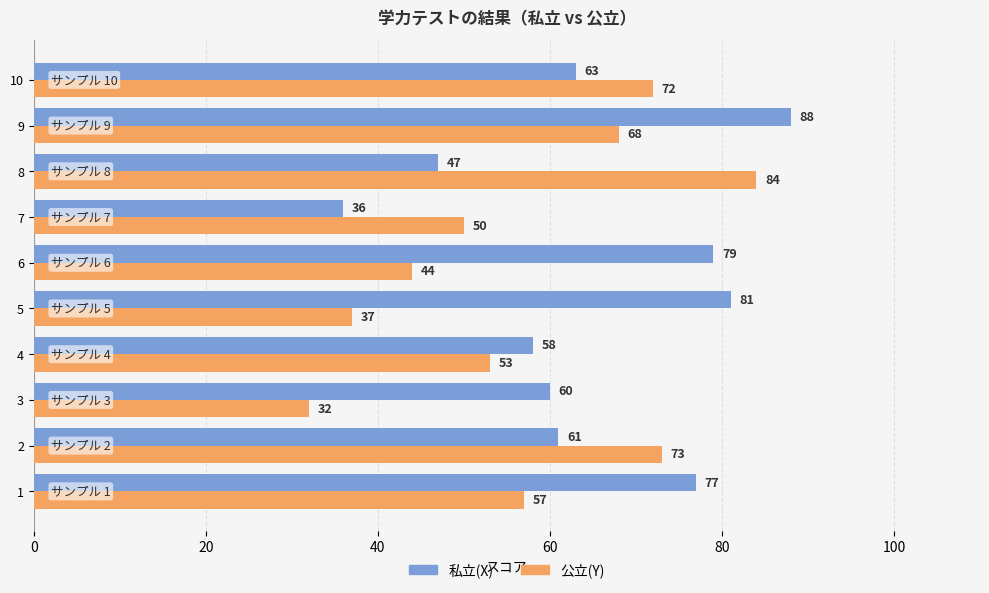

Which series has the largest total across all categories?

私立(X)